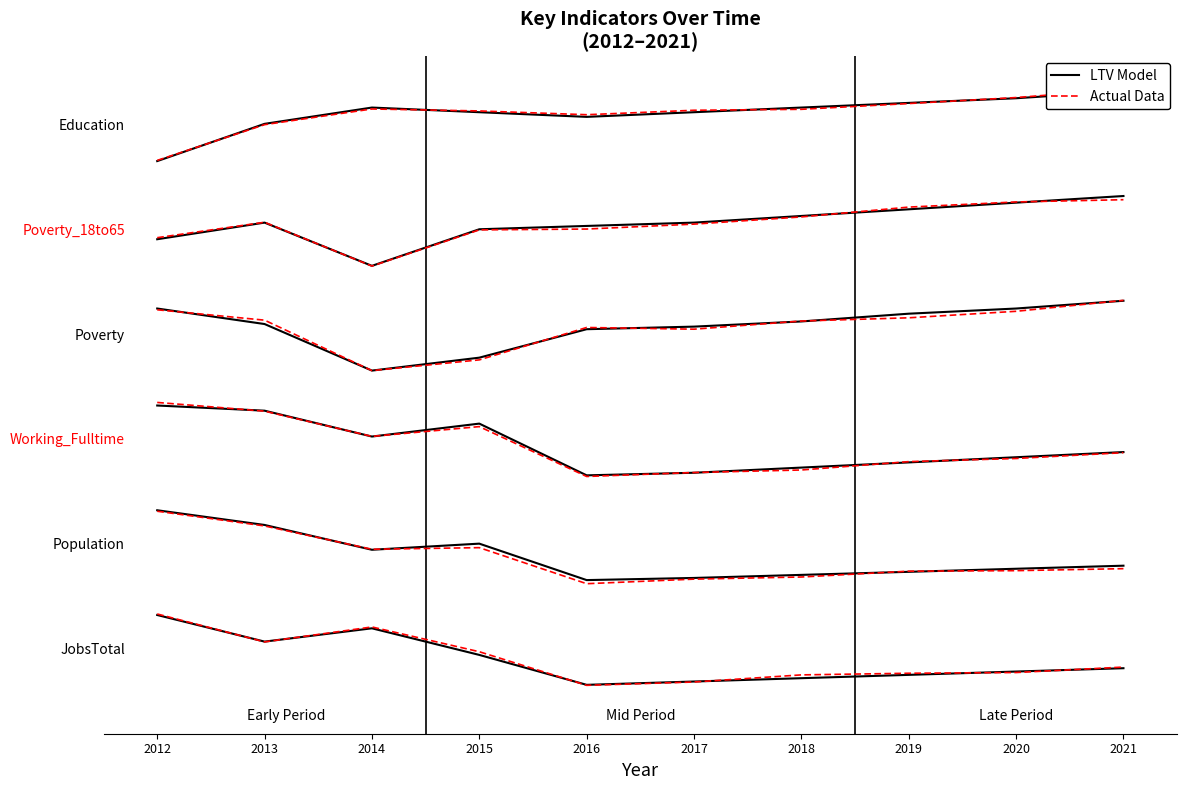

Reading left to right, extract all data points from this chart.

LTV Model: 0.5	0.1	0.3	-0.1	-0.5	-0.5	-0.4	-0.4	-0.3	-0.3
Actual Data: 0.5	0.1	0.3	-0.0	-0.5	-0.5	-0.4	-0.3	-0.3	-0.2